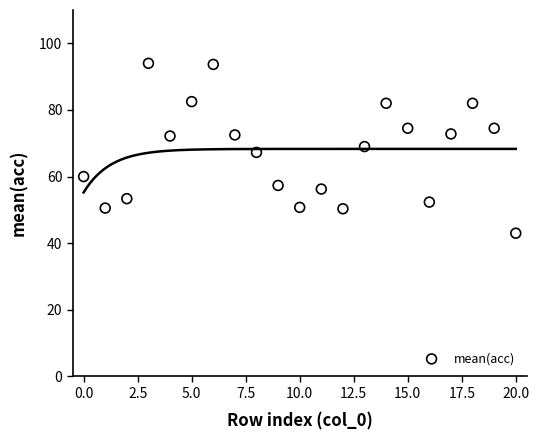

What is the range of Y values (max minus min)?

51.0